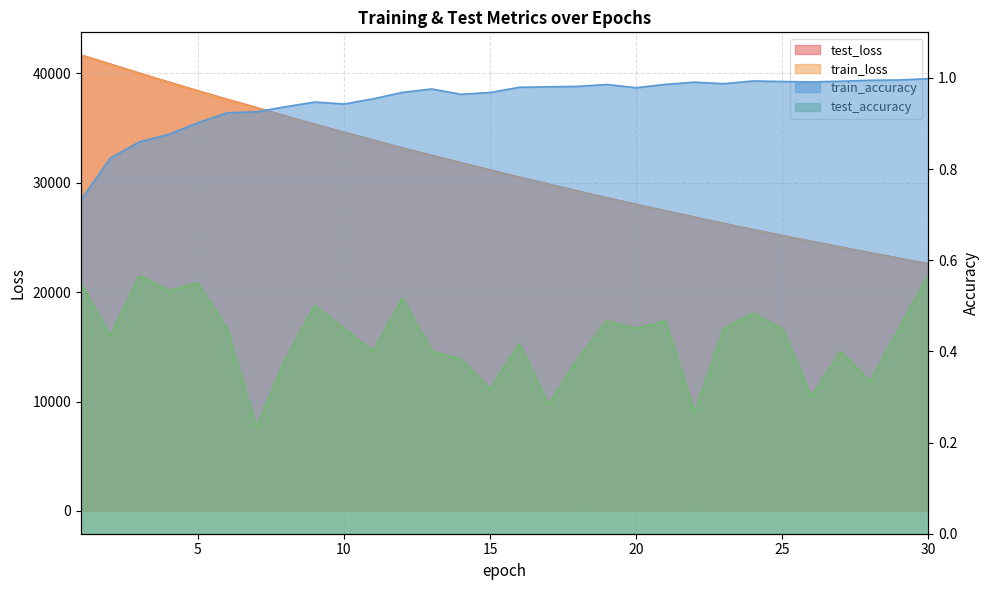

True or false: test_loss and train_loss intersect in this chart.

False